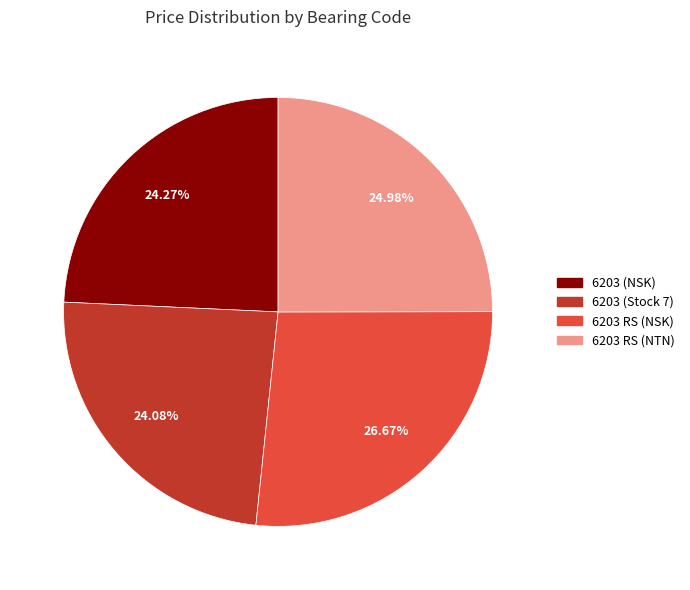

How much of the chart is everything except 6203 RS (NTN)?

75.0%